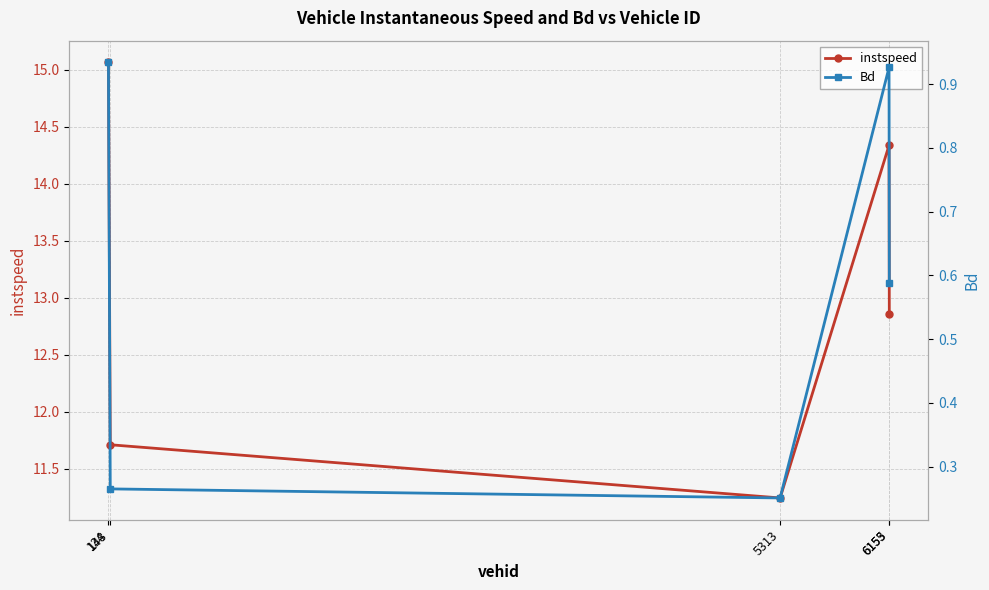

Which category has the lowest value in the Bd series?

5313